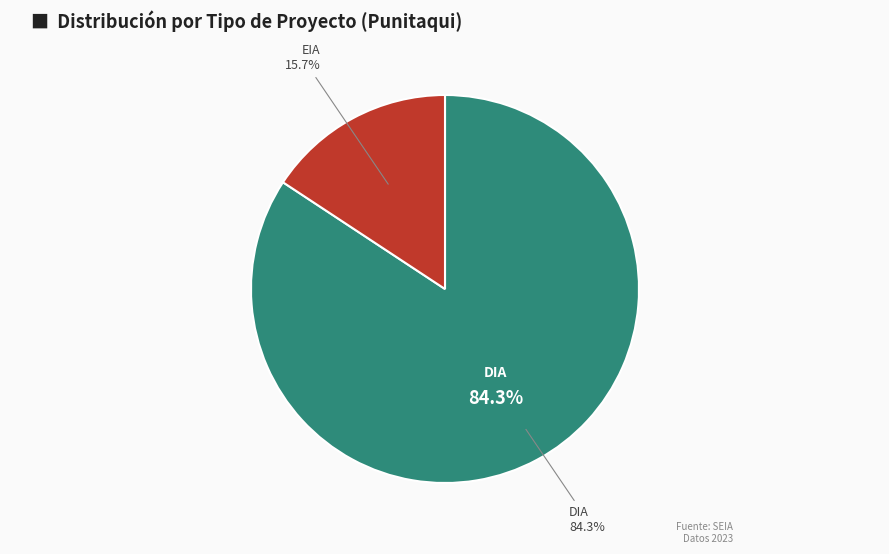

Combined, do EIA and DIA account for over 50%?

Yes